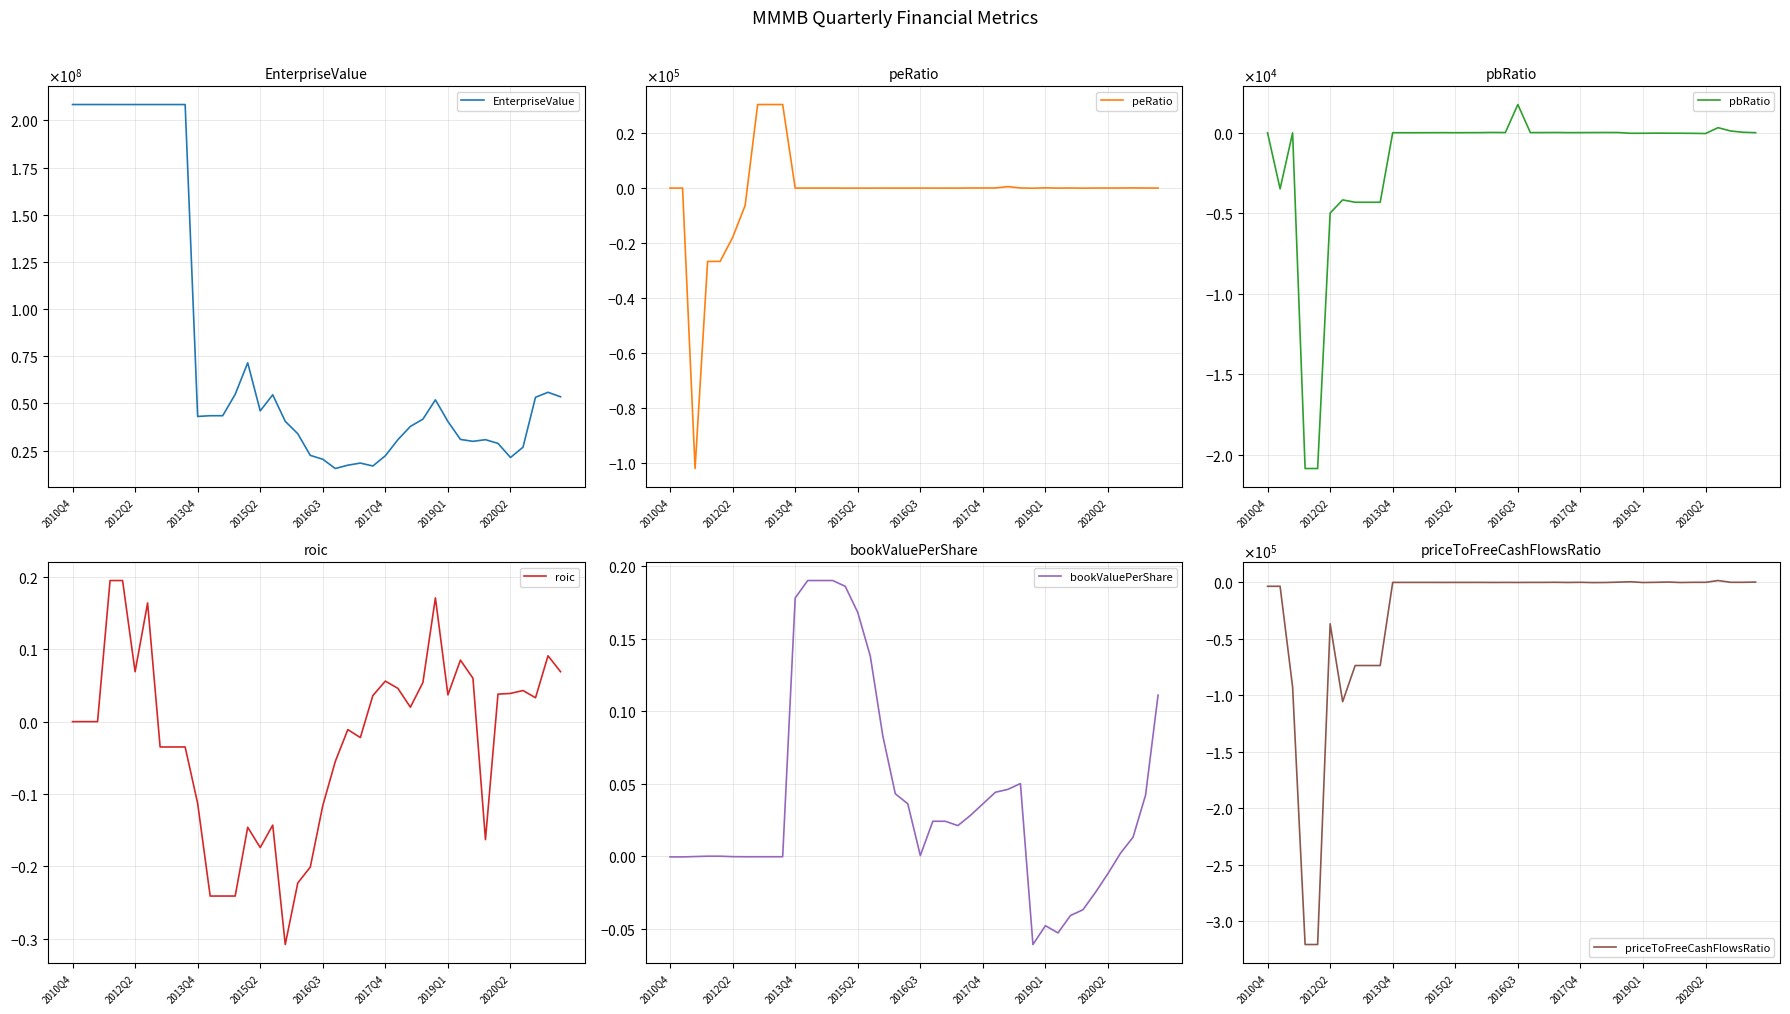

Is it true that peRatio equals 164.3 at 27?

False